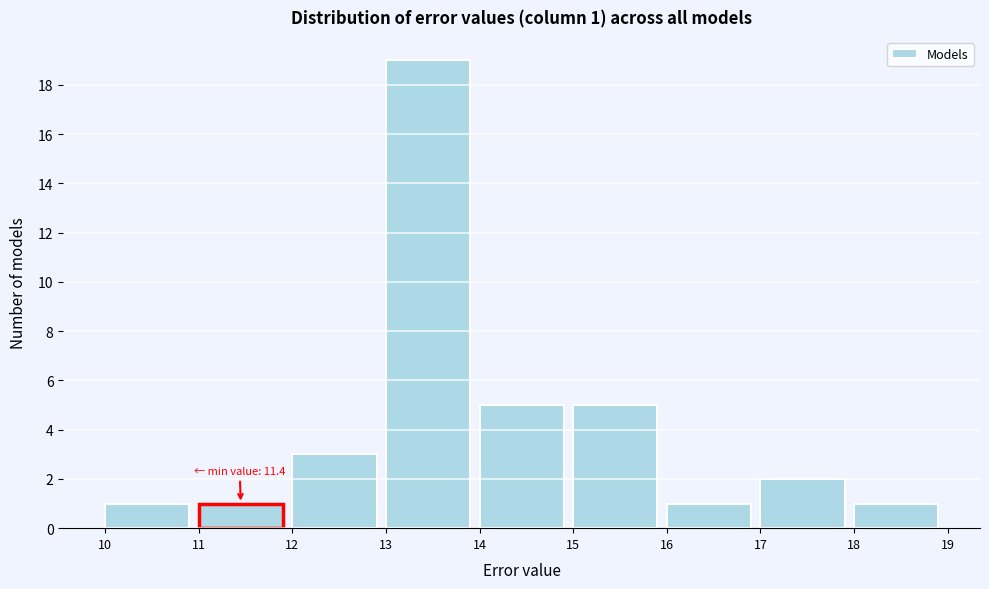

Over which range of the x-axis is the bar tallest?

13 to 14